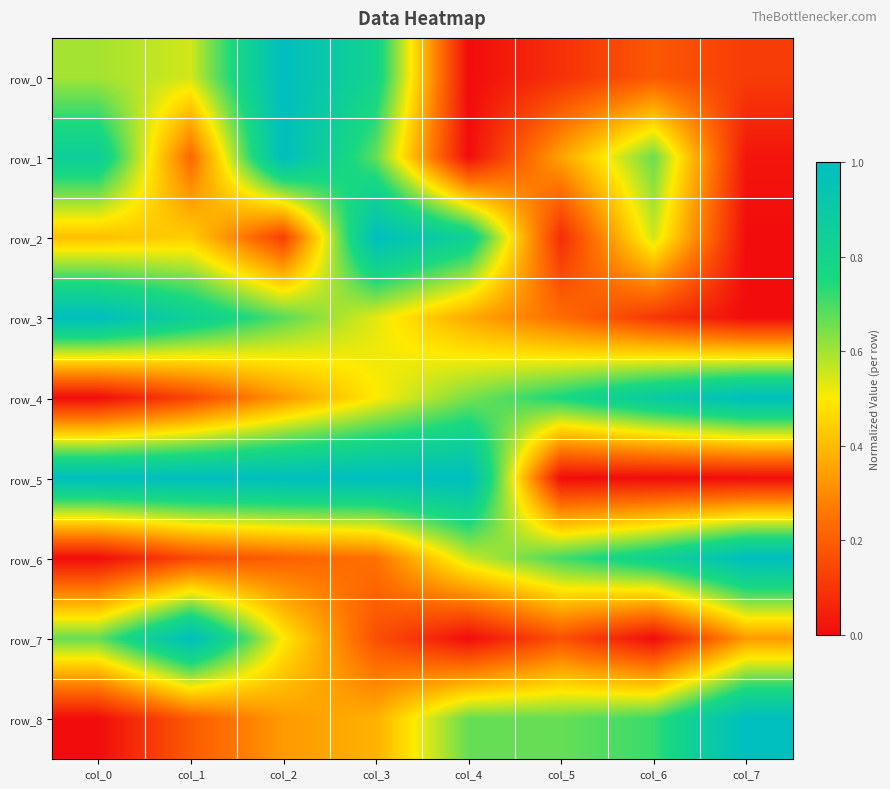

Reading right to left, transcribe all the data shown in this chart.

row_0: col_7=0.1	col_6=0.2	col_5=0.1	col_4=0.0	col_3=0.8	col_2=1.0	col_1=0.5	col_0=0.6
row_1: col_7=0.0	col_6=0.7	col_5=0.4	col_4=0.0	col_3=0.7	col_2=1.0	col_1=0.2	col_0=0.9
row_2: col_7=0.0	col_6=0.6	col_5=0.1	col_4=0.8	col_3=1.0	col_2=0.1	col_1=0.4	col_0=0.4
row_3: col_7=0.0	col_6=0.1	col_5=0.2	col_4=0.4	col_3=0.5	col_2=0.7	col_1=0.8	col_0=1.0
row_4: col_7=1.0	col_6=0.9	col_5=0.8	col_4=0.6	col_3=0.5	col_2=0.3	col_1=0.1	col_0=0.0
row_5: col_7=0.0	col_6=0.0	col_5=0.0	col_4=1.0	col_3=1.0	col_2=1.0	col_1=1.0	col_0=1.0
row_6: col_7=1.0	col_6=0.8	col_5=0.7	col_4=0.6	col_3=0.2	col_2=0.2	col_1=0.1	col_0=0.0
row_7: col_7=0.3	col_6=0.0	col_5=0.2	col_4=0.0	col_3=0.2	col_2=0.5	col_1=1.0	col_0=0.7
row_8: col_7=1.0	col_6=0.7	col_5=0.7	col_4=0.7	col_3=0.4	col_2=0.3	col_1=0.2	col_0=0.0